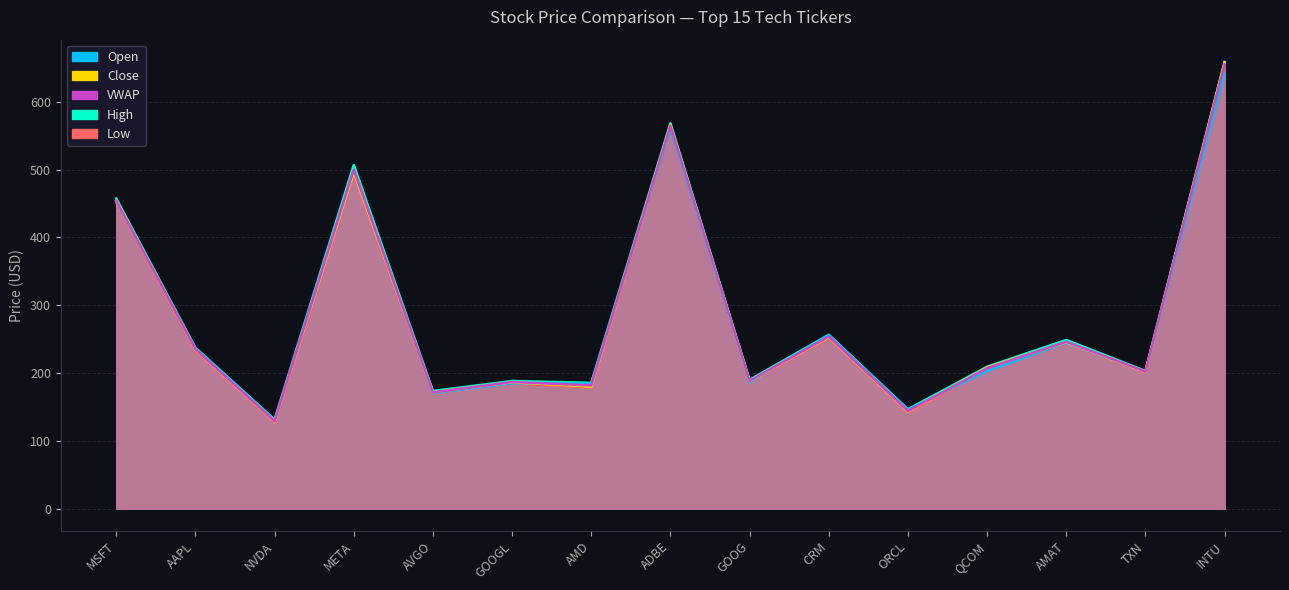

Between MSFT and TXN, which series saw the biggest shift?

High